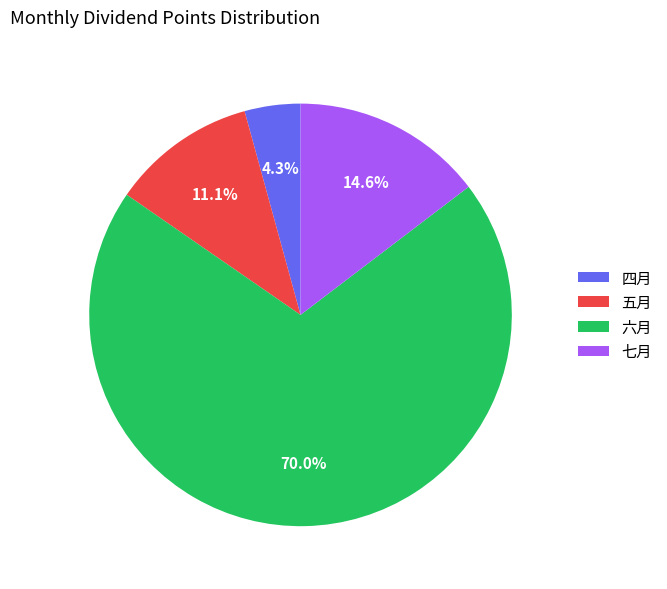

Which slice is the largest?

六月